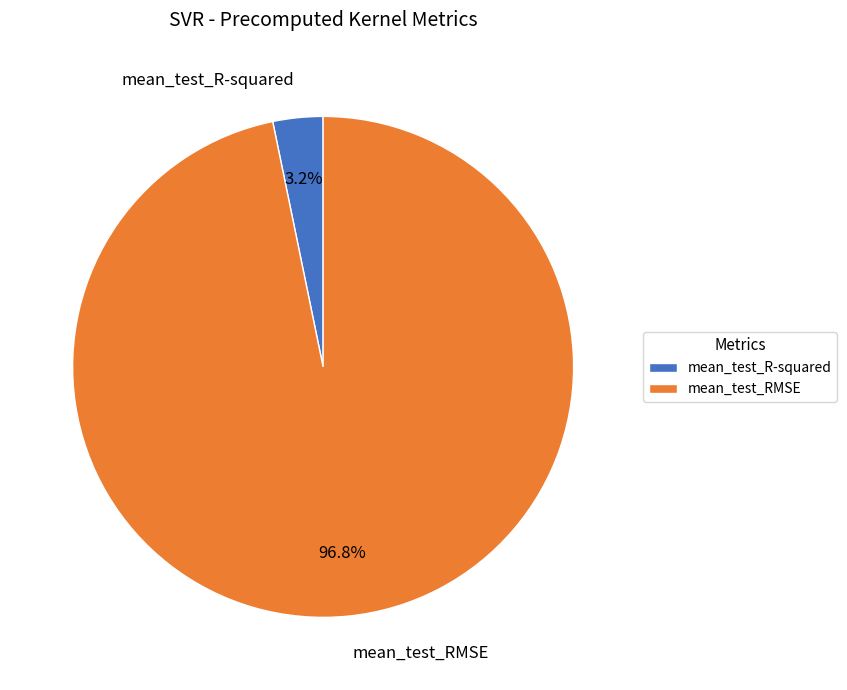

To the nearest percent, what percentage of the pie is mean_test_R-squared?

3%